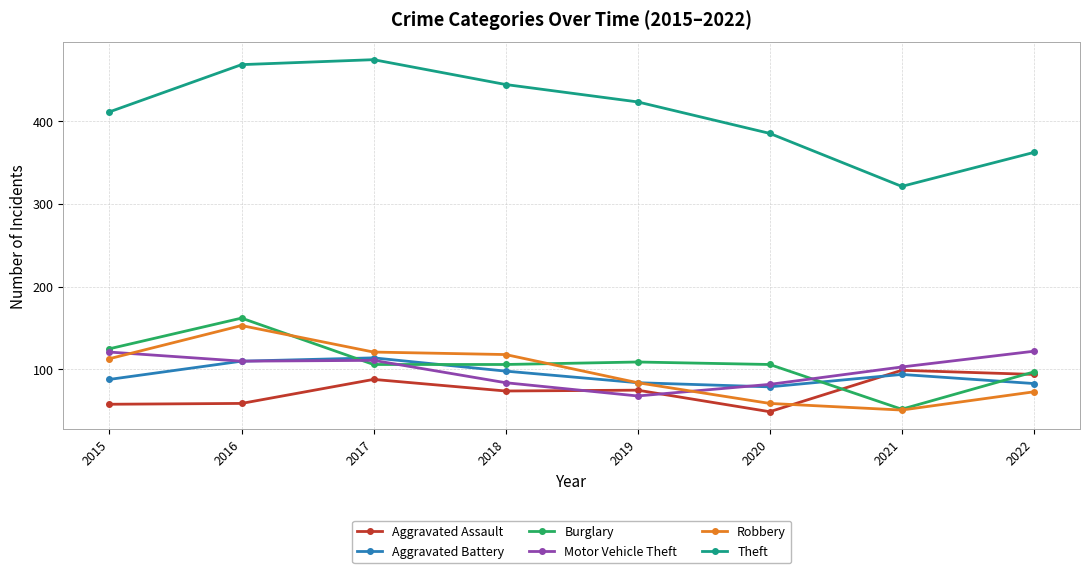

Is it true that Burglary equals 158 at 2018?

False